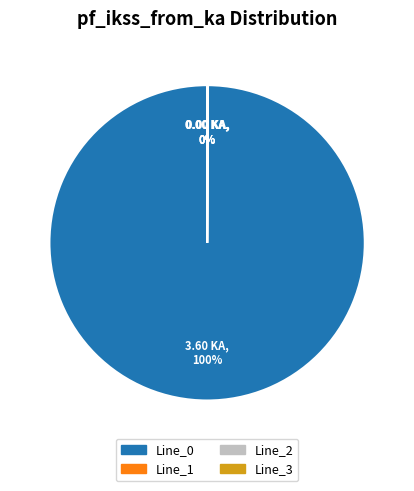

Is it true that Line_0 is 100% of the pie?

True